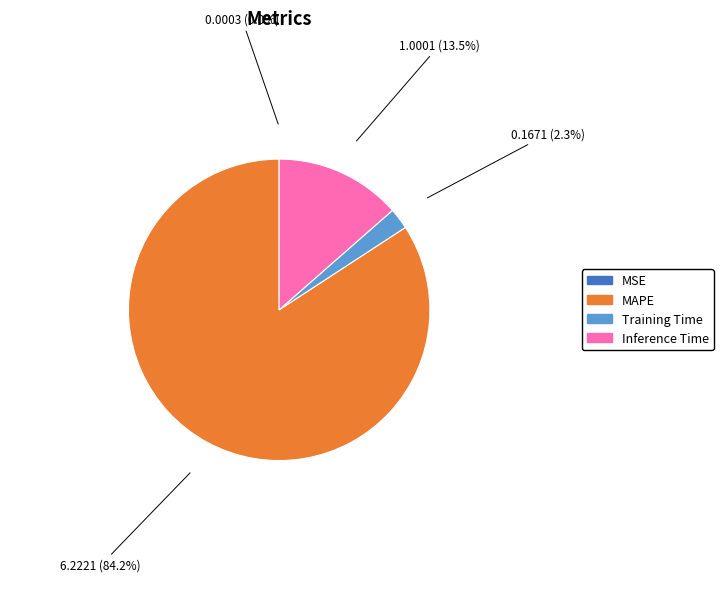

What is the largest slice in the pie chart?

MAPE